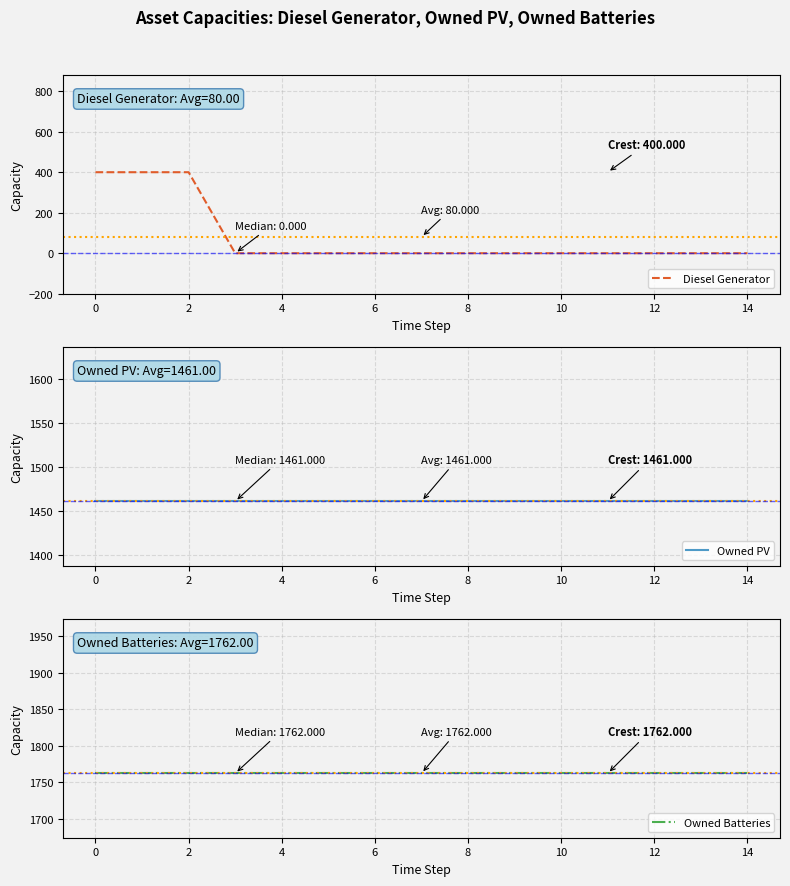

What is the difference between the highest and lowest values at 4?

1762